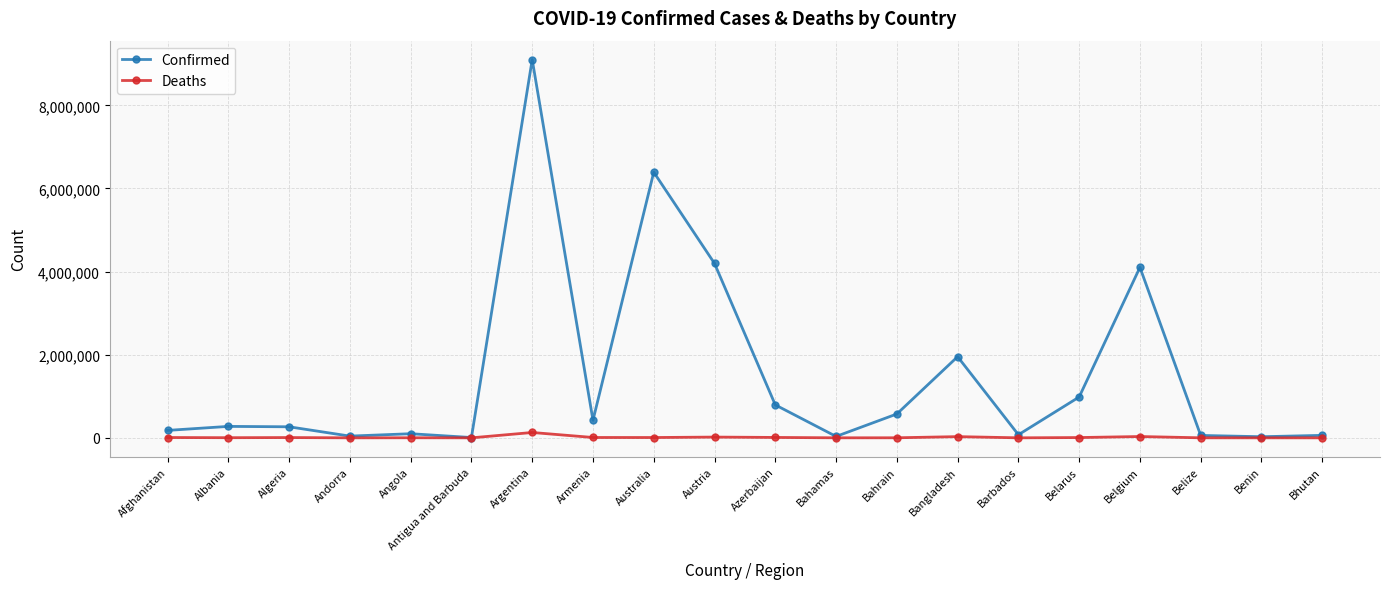

Which series has the largest total across all categories?

Confirmed